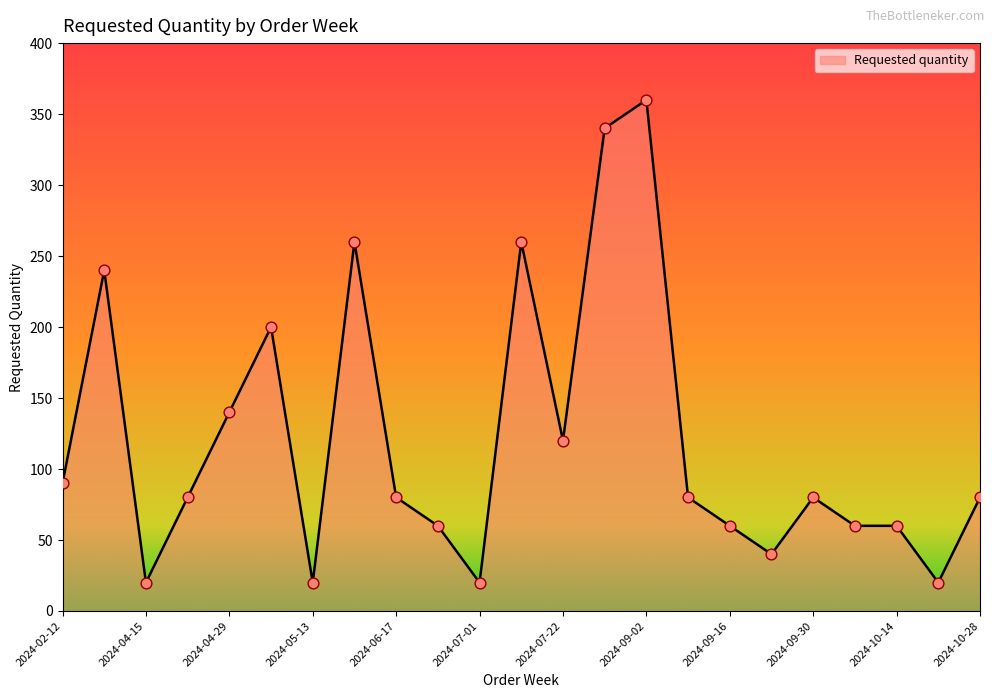

What is the difference between the maximum and minimum values?

340